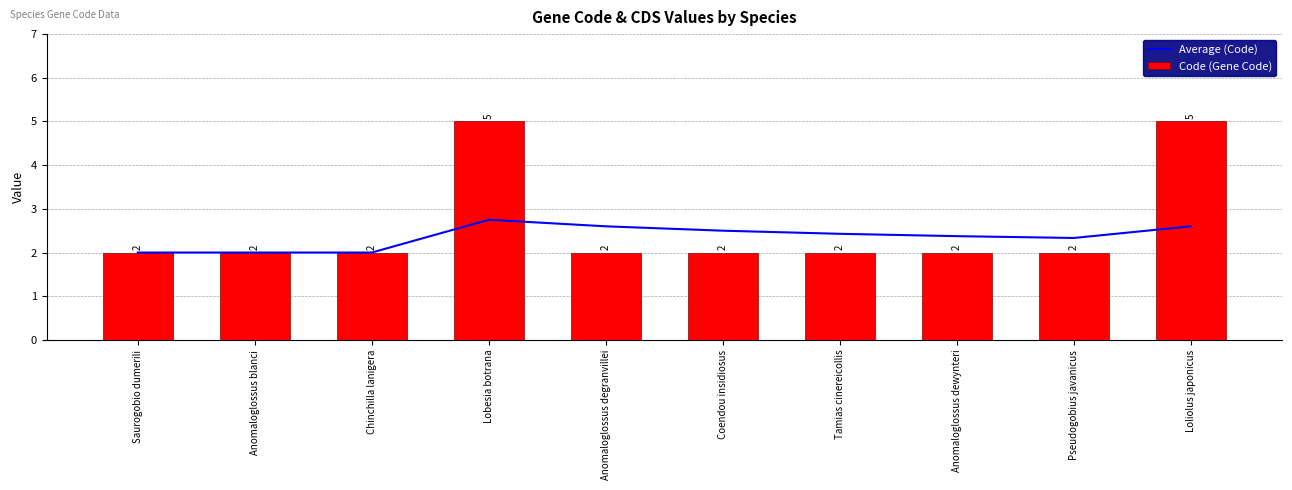

What is the spread (max minus min) of values at Lobesia botrana?

2.2